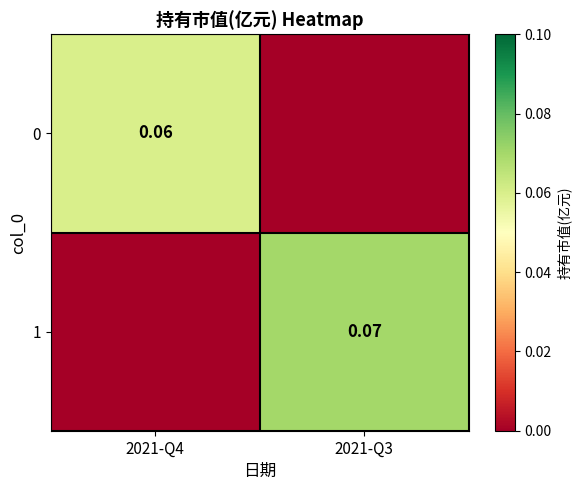

Rank the series by their average value, from highest to lowest.

1, 0